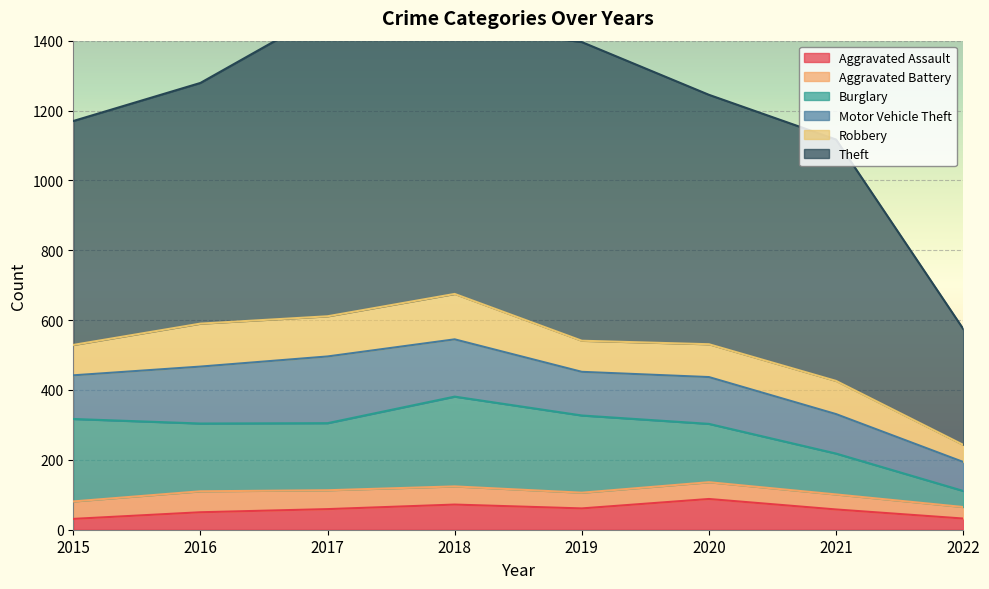

What is the lowest value of the Burglary series?

46